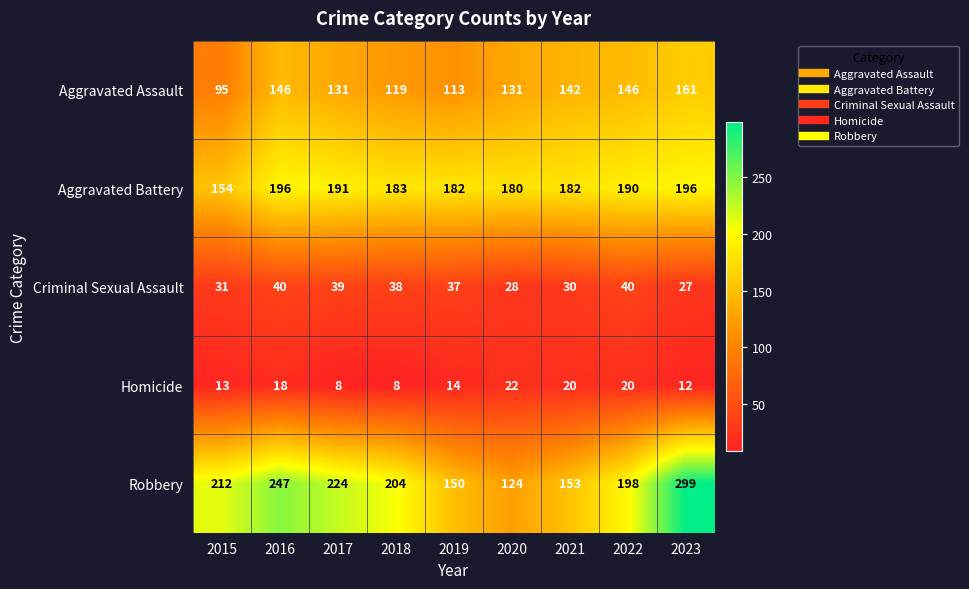

What is the total value across all series at 2019?

496